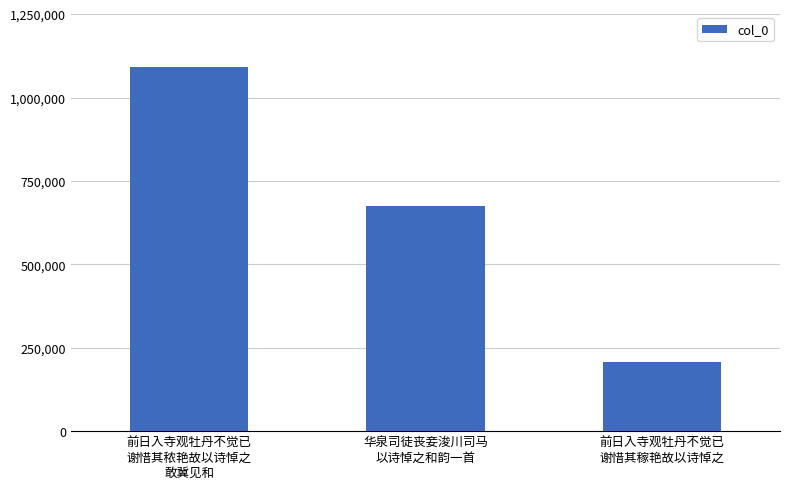

What is the approximate value at 华泉司徒丧妾浚川司马
以诗悼之和韵一首, to the nearest 100?

674600